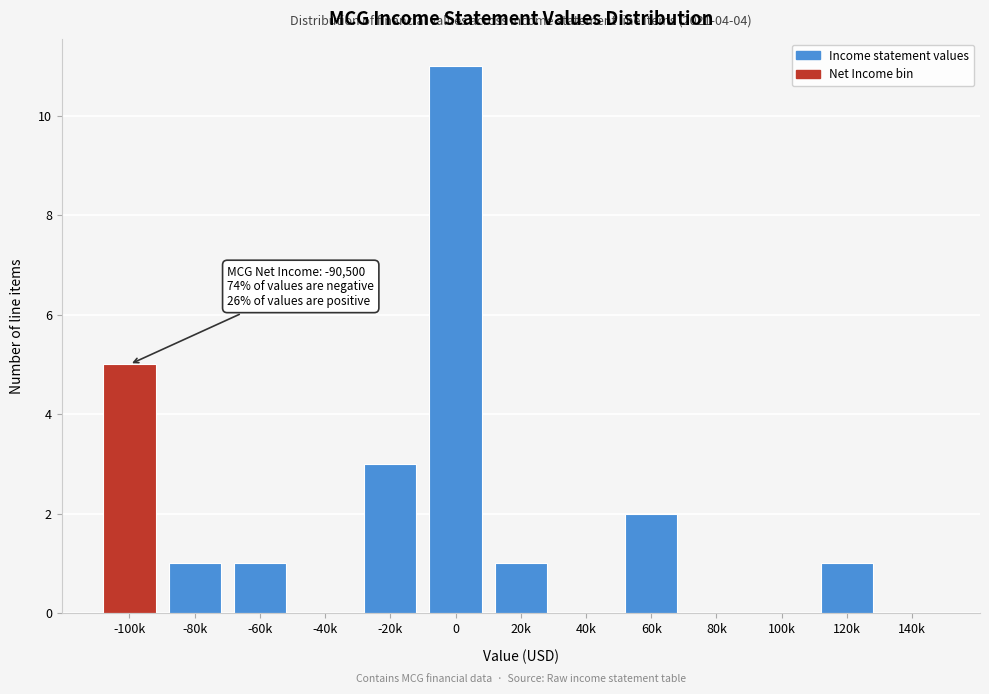

Reading left to right, list all the values displayed in this chart.

-100k=5	-80k=1	-60k=1	-40k=0	-20k=3	0=11	20k=1	40k=0	60k=2	80k=0	100k=0	120k=1	140k=0